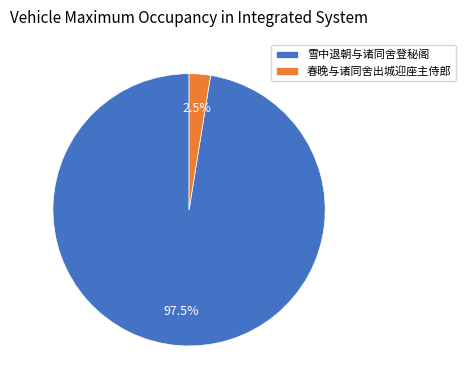

What percentage do 春晚与诸同舍出城迎座主侍郎 and 雪中退朝与诸同舍登秘阁 together represent?

100.0%